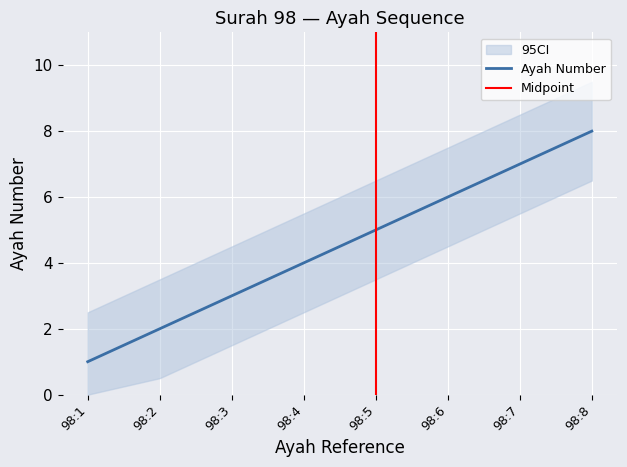

Which has a higher value, 98:4 or 98:6?

98:6